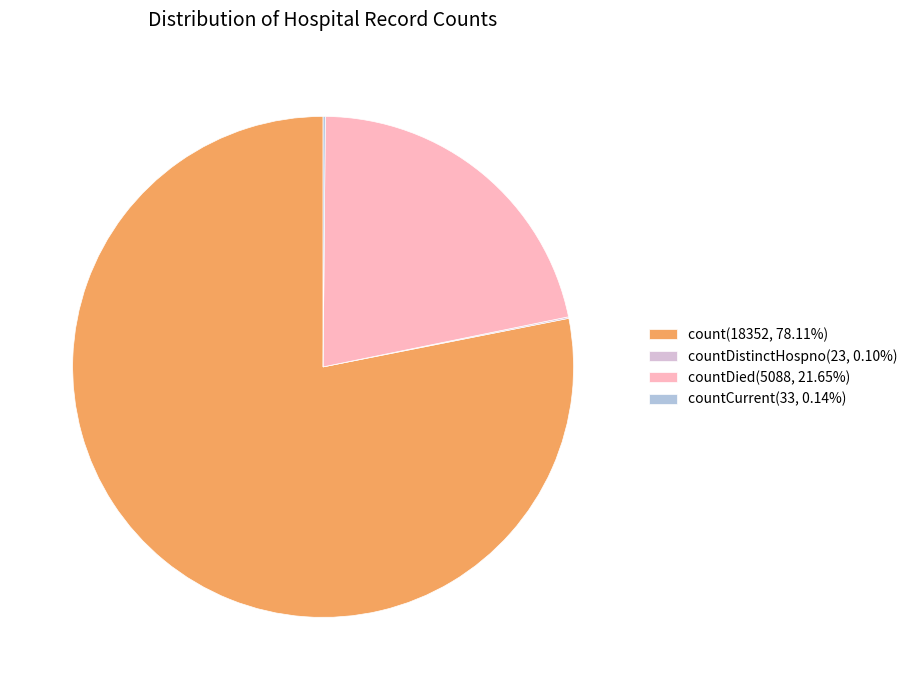

What is the ratio of the value at countDied(5088, 21.65%) to the value at count(18352, 78.11%)?

0.3